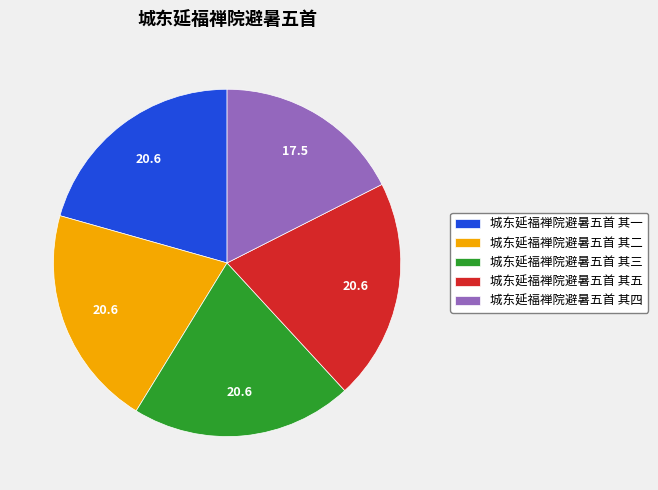

The 城东延福禅院避暑五首 其三 slice represents 21% of the pie. True or false?

True